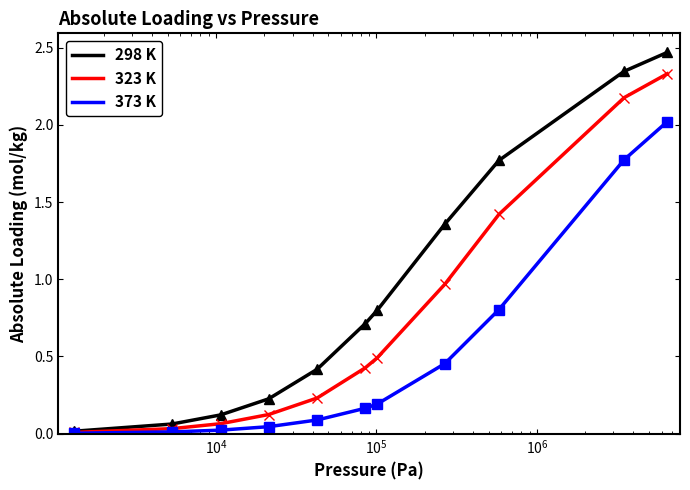

True or false: 373 K has more than 1 interior local peaks.

False